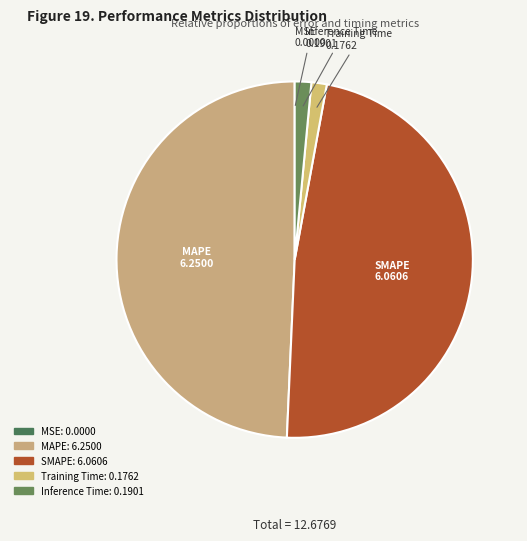

Is the sum of SMAPE and Inference Time greater than half?

No